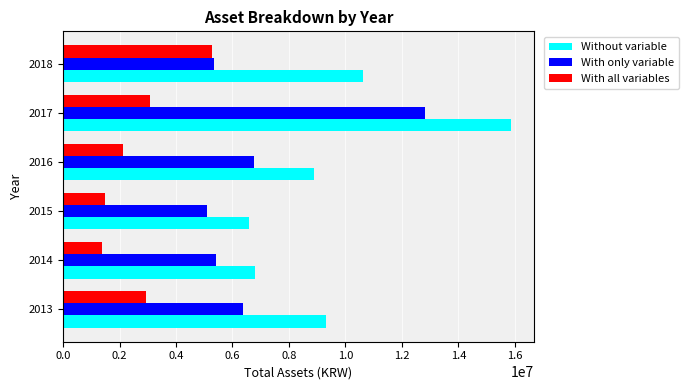

What are all the series names shown in the legend?

Without variable, With only variable, With all variables